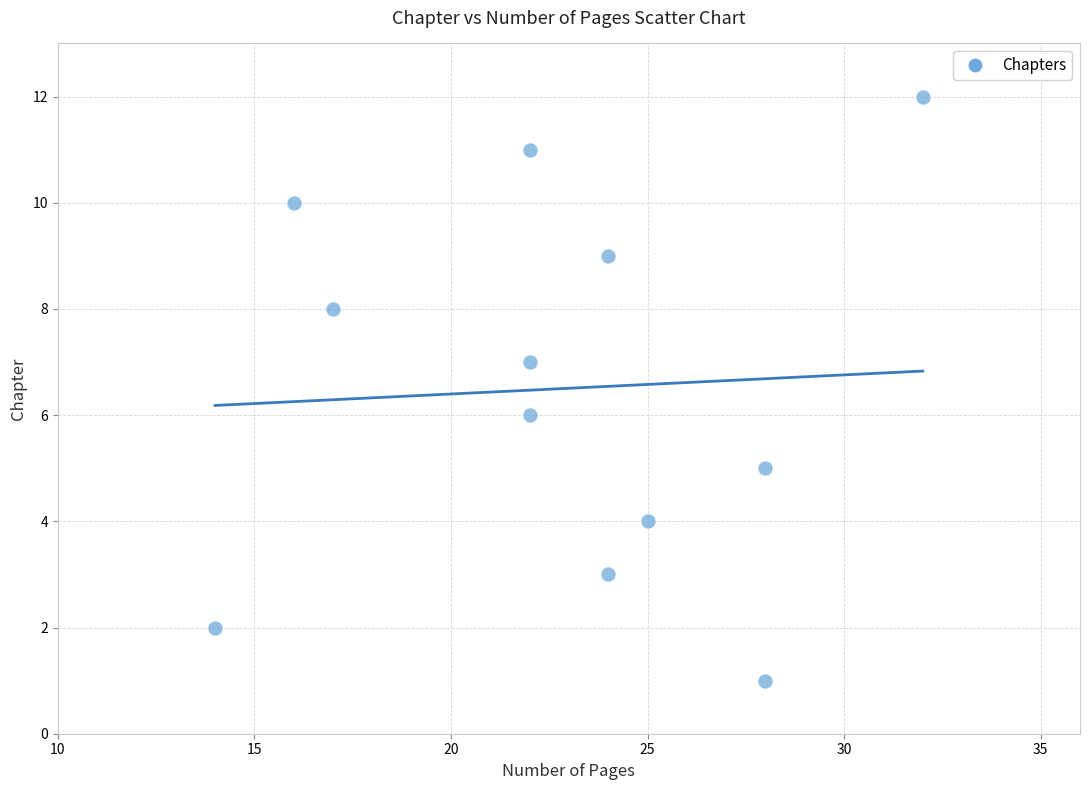

What is the range of Y values (max minus min)?

11